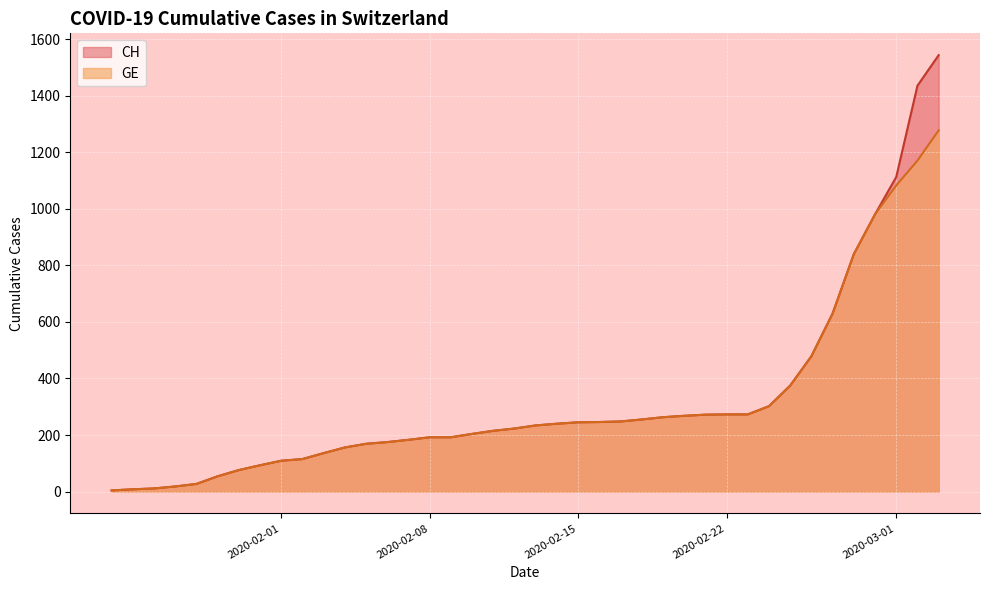

List the series in order of their peak value, highest first.

CH, GE